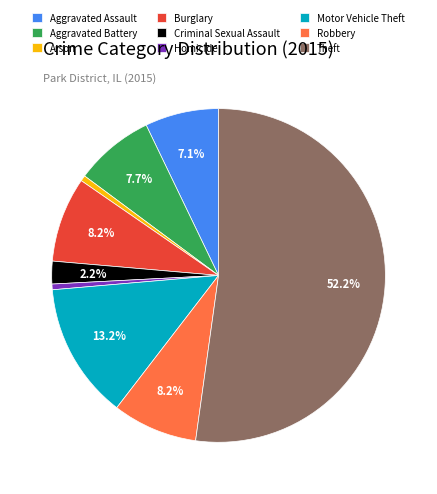

Is there a majority slice in this chart?

Yes